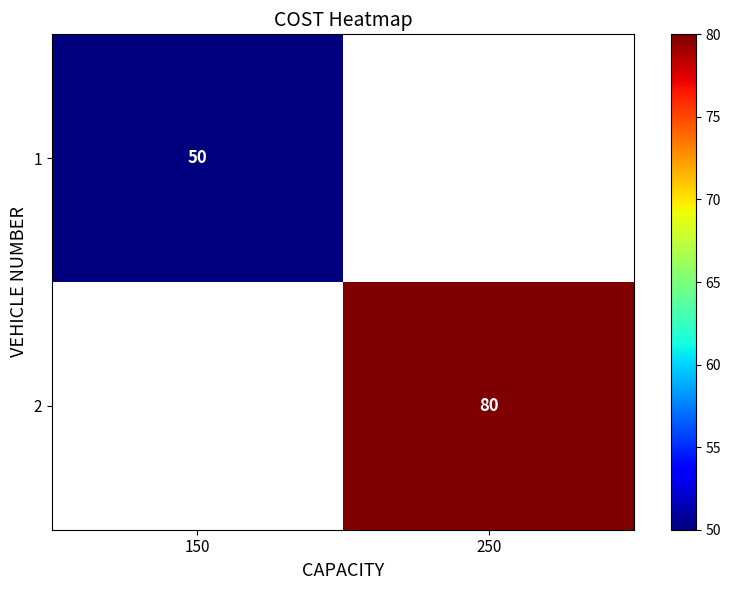

Is it true that 1 equals 50 at 150?

True